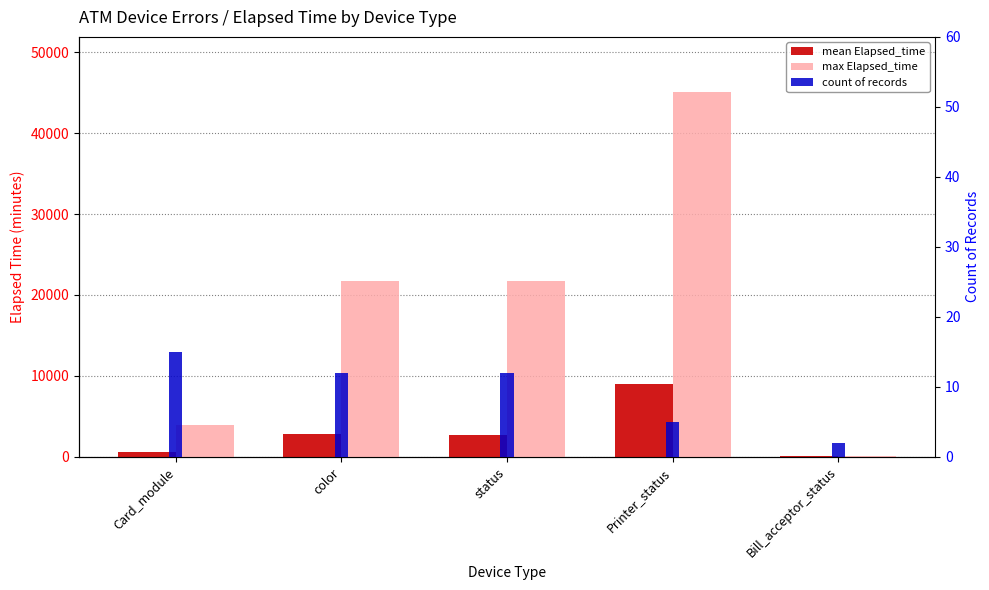

Is it true that count of records equals 12 at color?

True